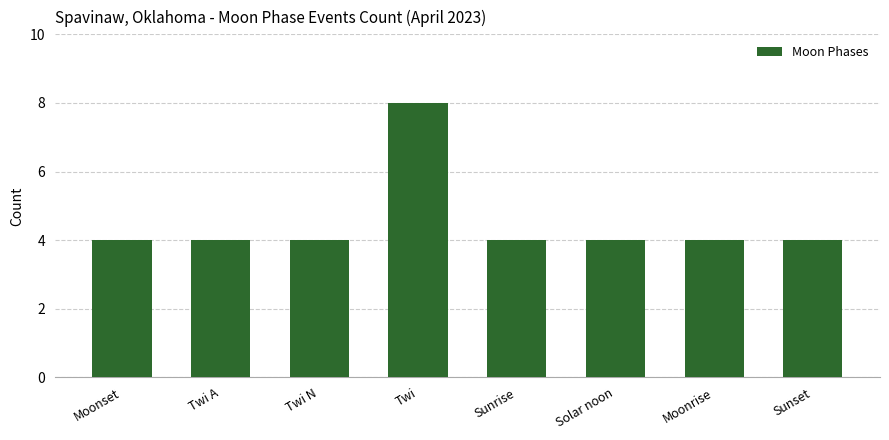

The value at Twi A is 4. True or false?

True